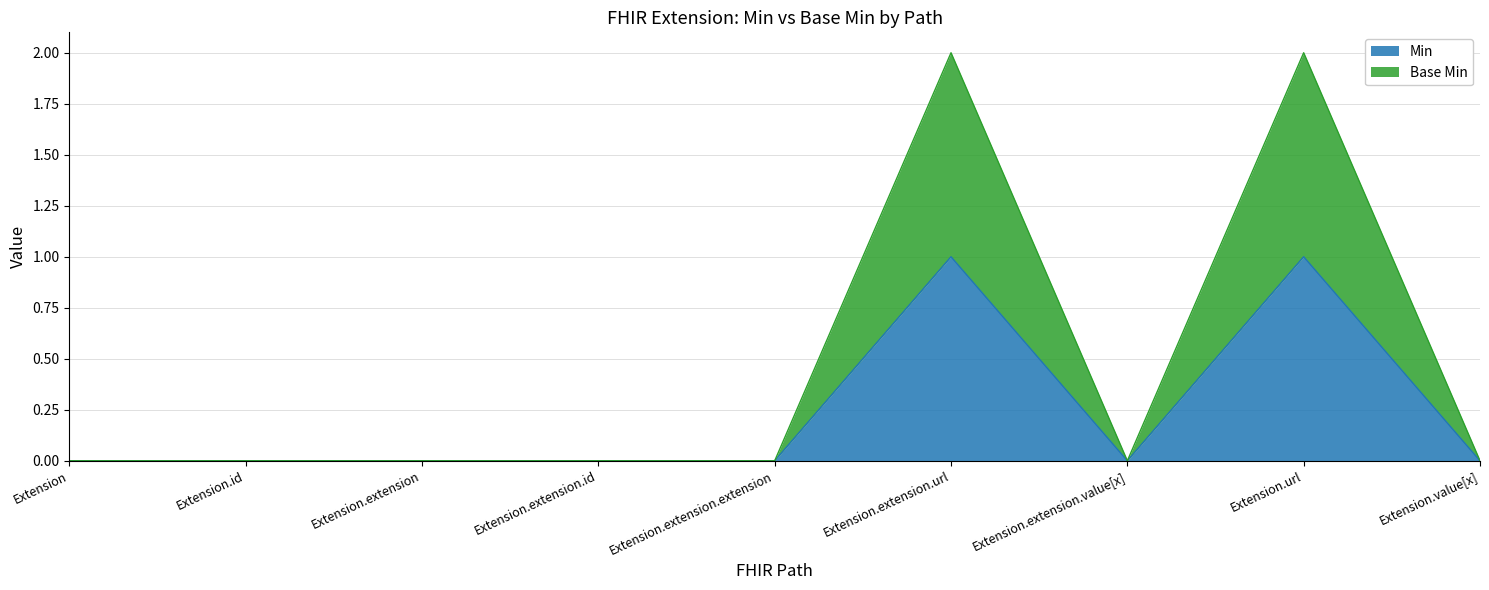

Count the number of categories in the chart.

9